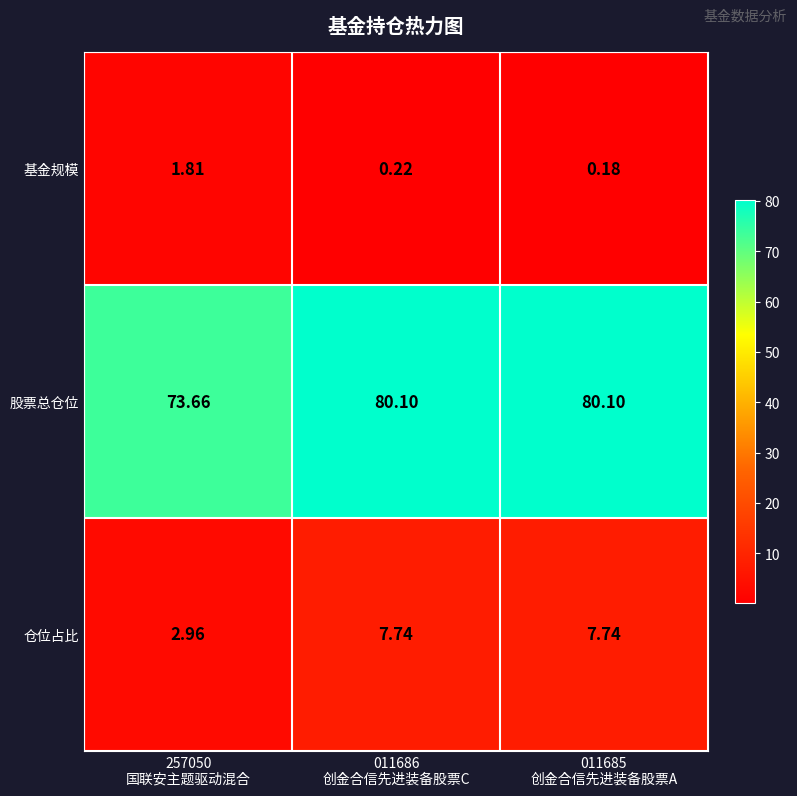

Which series has the widest spread of values?

股票总仓位